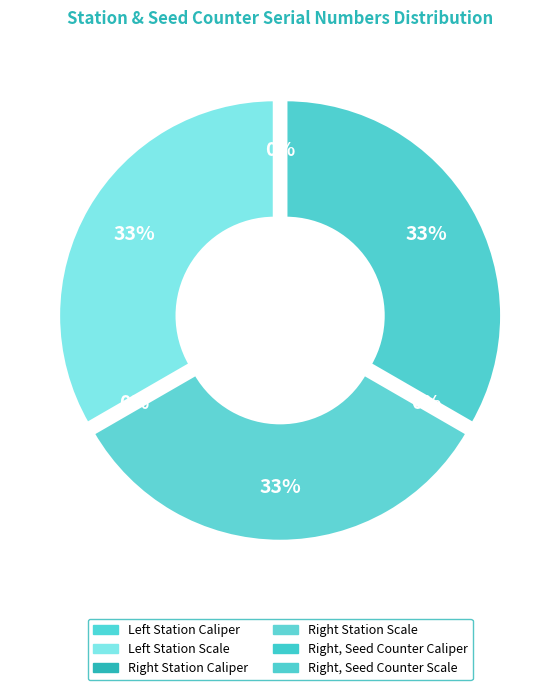

Which category has the biggest portion of the pie?

Left Station Scale